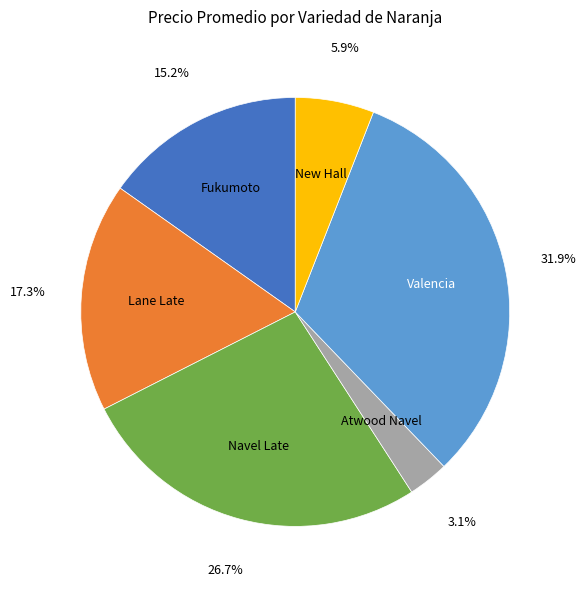

Does any single category account for the majority?

No